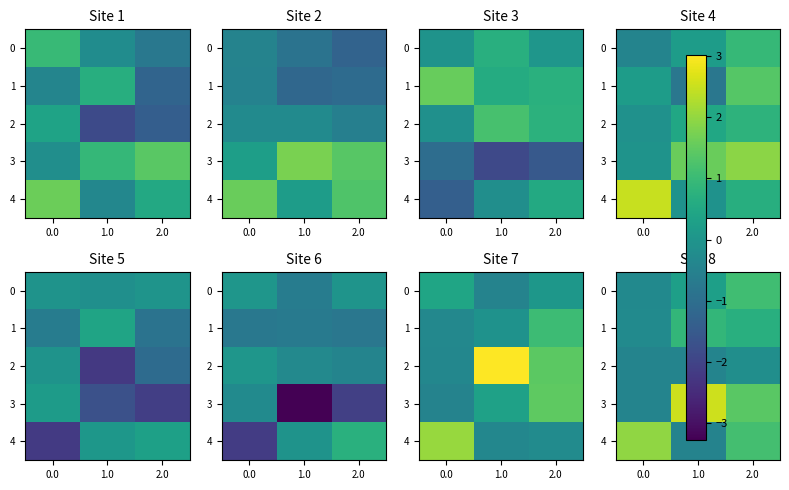

At which category does the chart reach its minimum across all series?

1.0